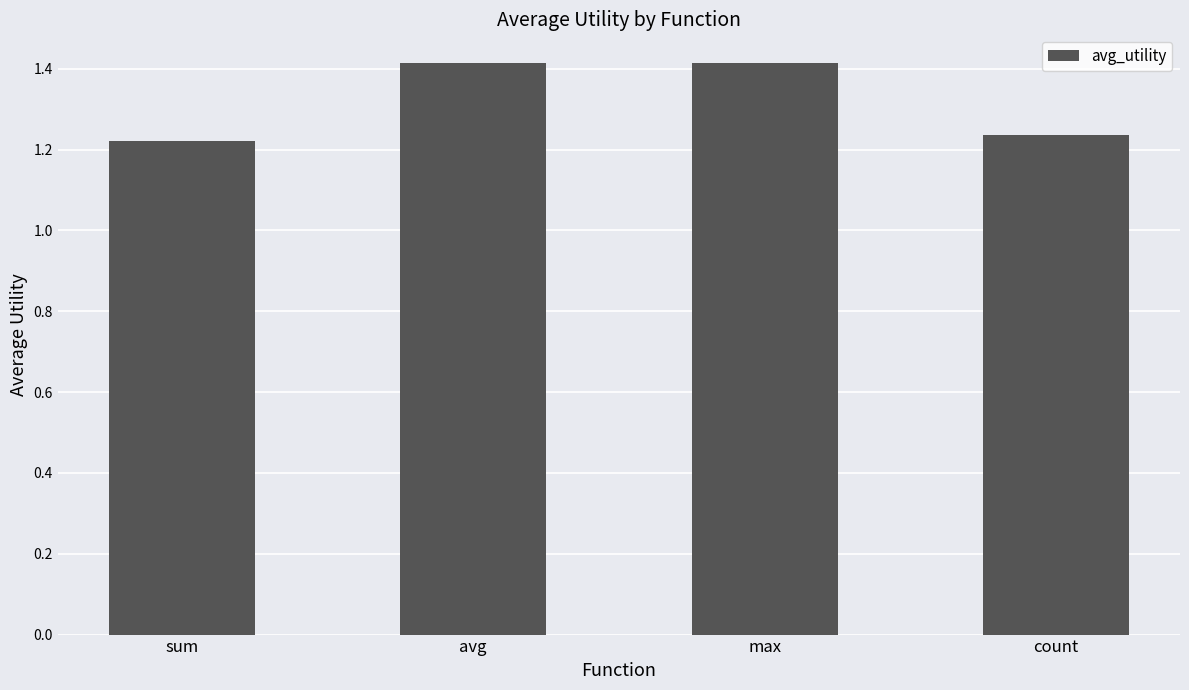

The value at sum is 0.6. True or false?

False